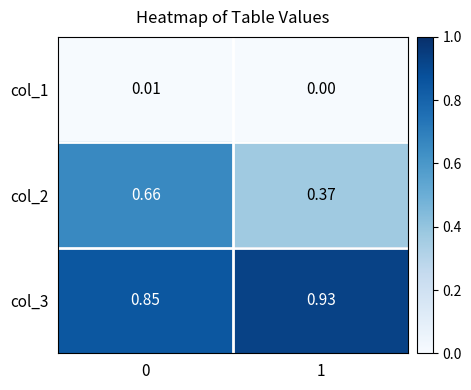

Is the value of col_2 at 1 greater than the value of col_1 at 0?

Yes